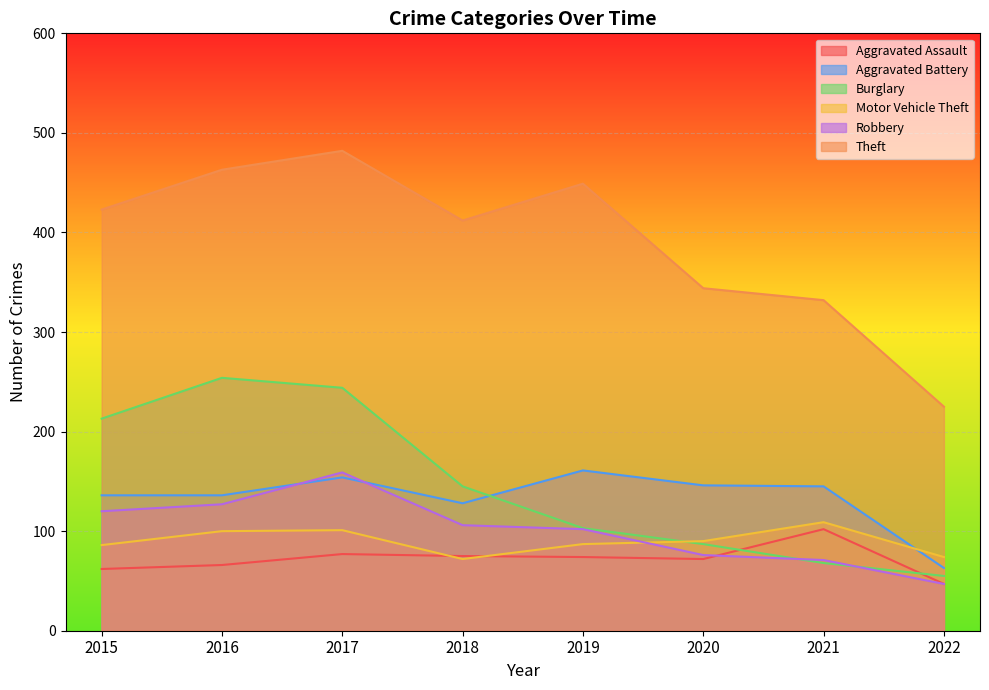

What is the spread (max minus min) of values at 2017?

405